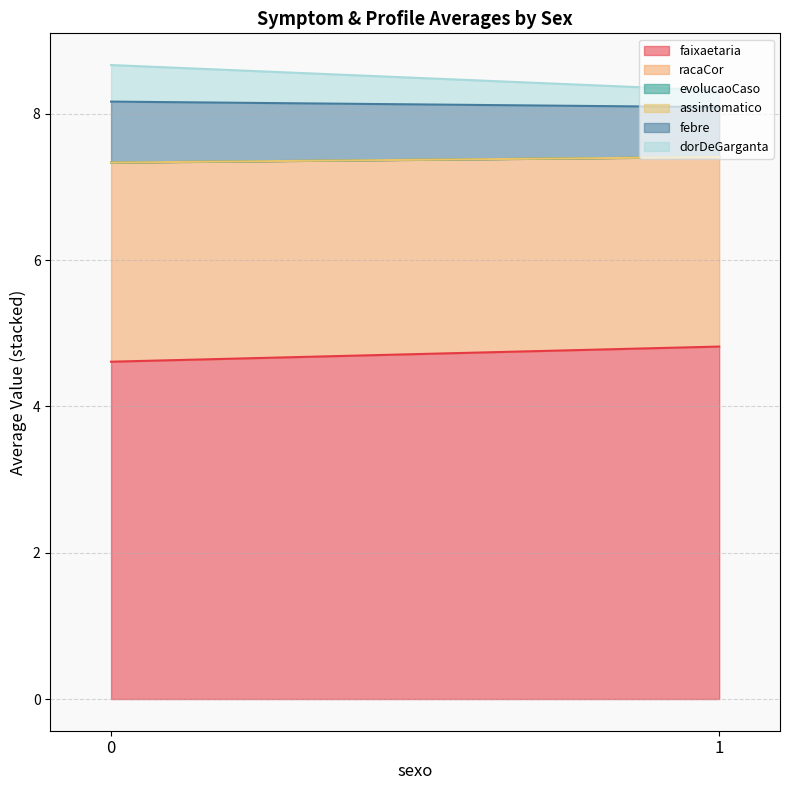

Which series has the largest range (max minus min)?

faixaetaria